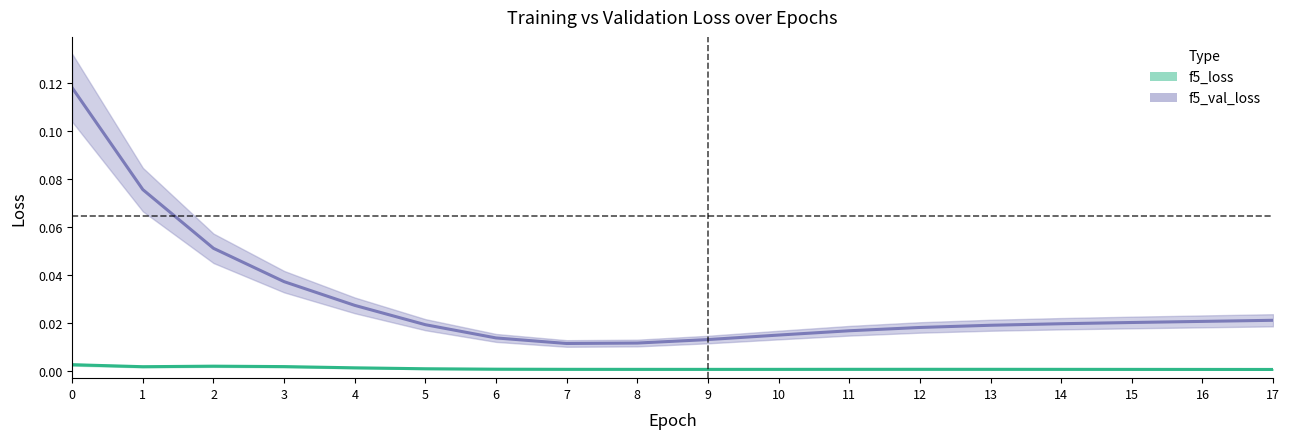

List the labels in order of f5_val_loss value, largest first.

0, 1, 2, 3, 4, 17, 16, 15, 14, 5, 13, 12, 11, 10, 6, 9, 8, 7